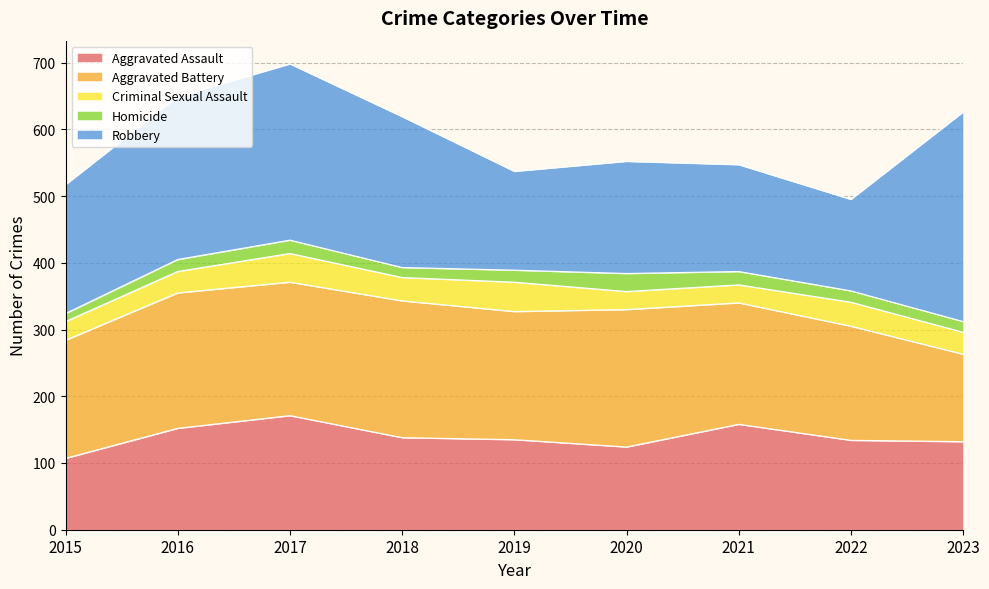

Between 2018 and 2022, which is larger?

2018